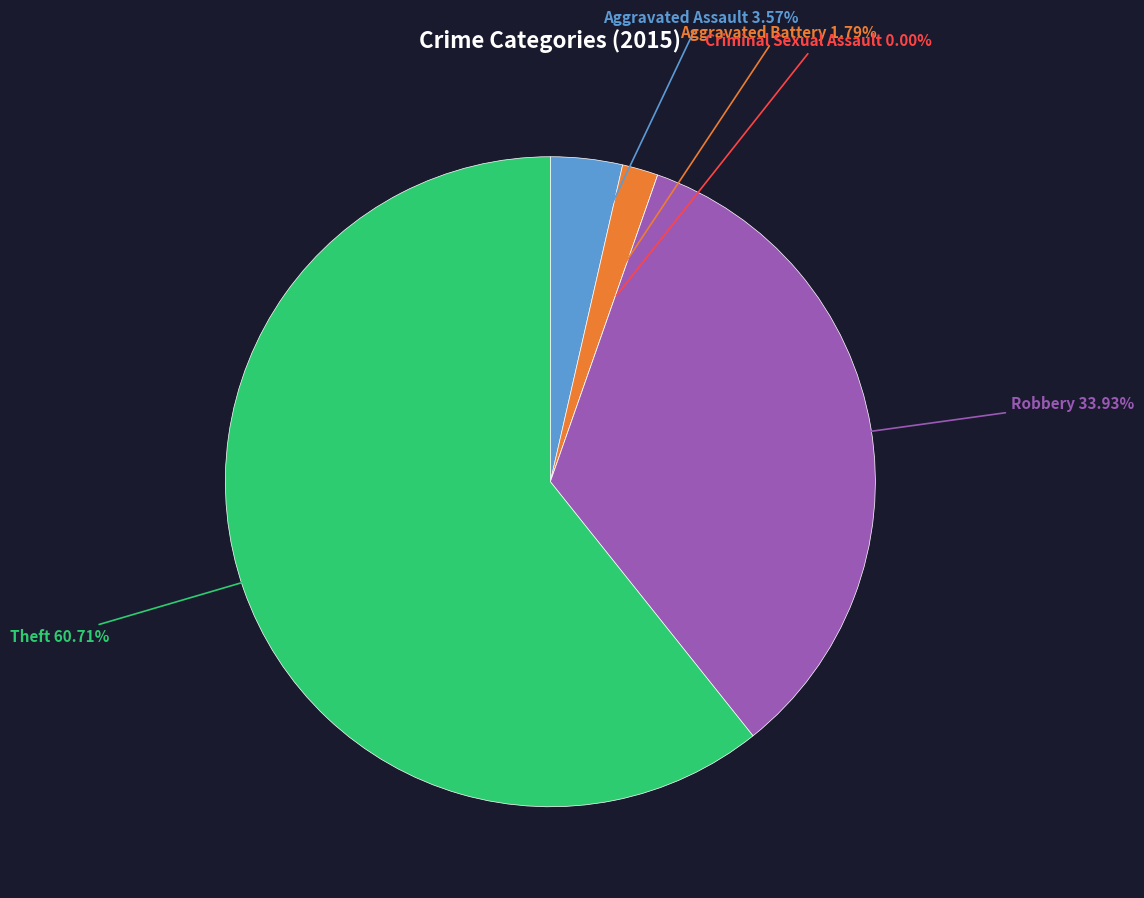

Combined, do Aggravated Battery and Aggravated Assault account for over 50%?

No